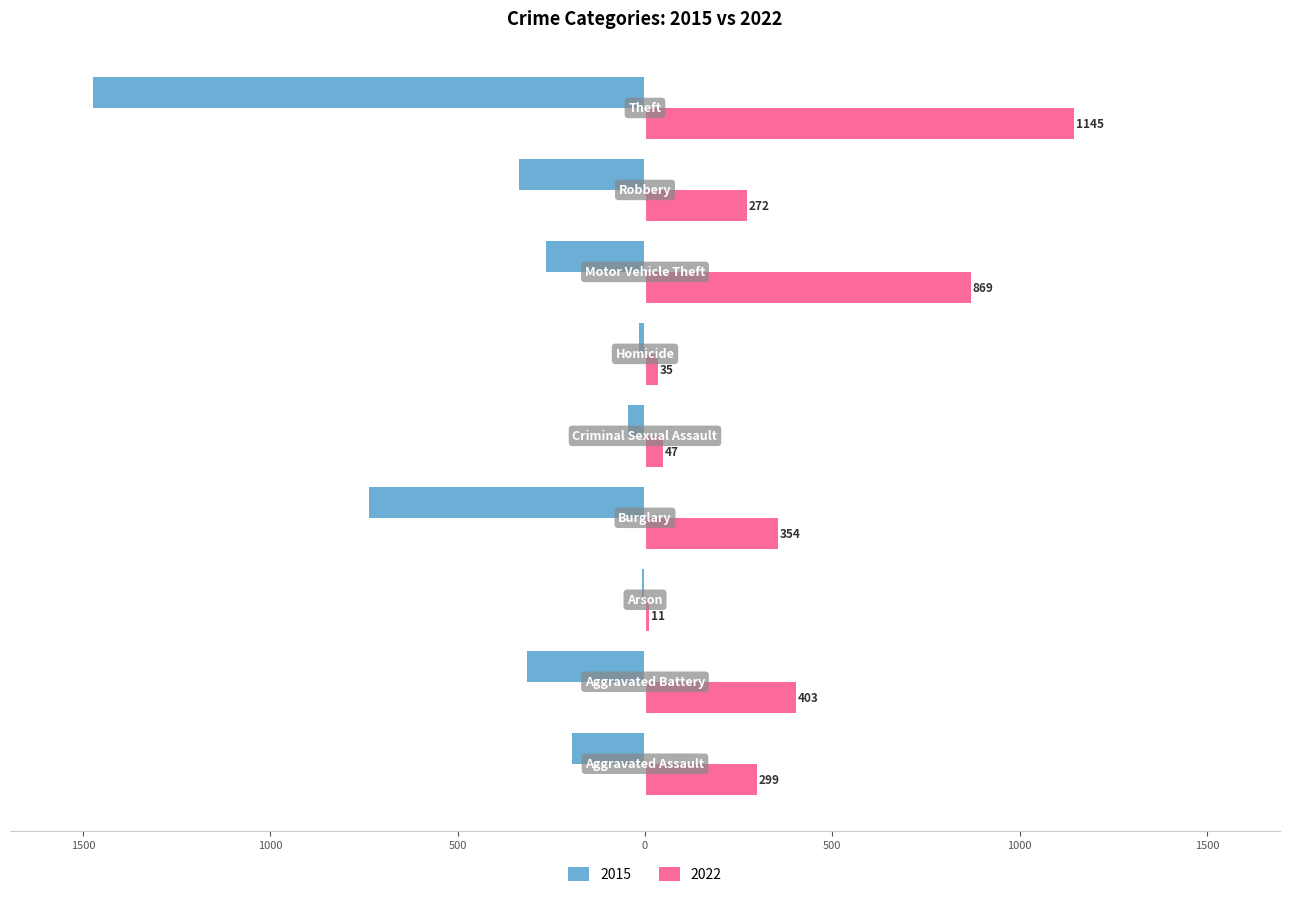

Rank the series by their maximum value, from highest to lowest.

2022, 2015